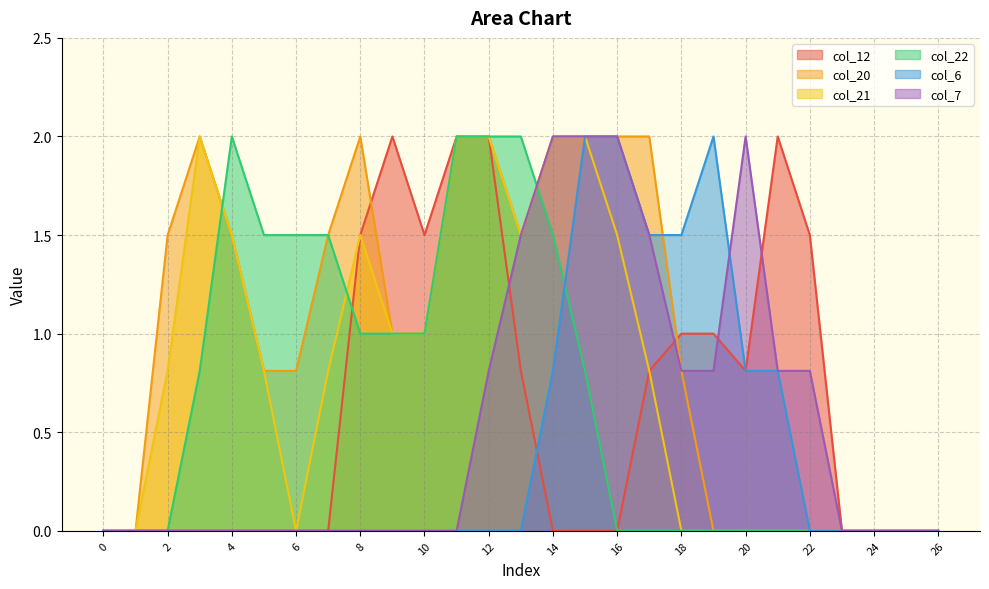

What are all the series names shown in the legend?

col_12, col_20, col_21, col_22, col_6, col_7